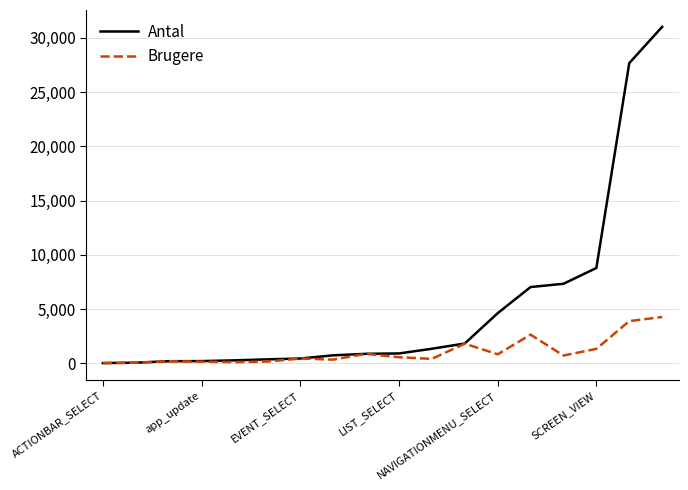

What is the greatest value displayed?

31022